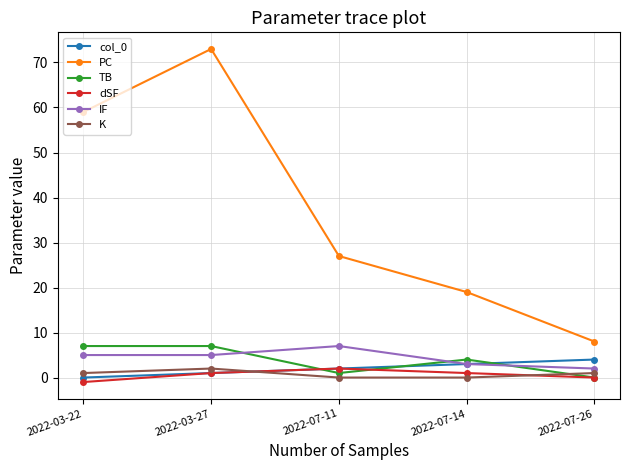

How many categories are shown in the chart?

5